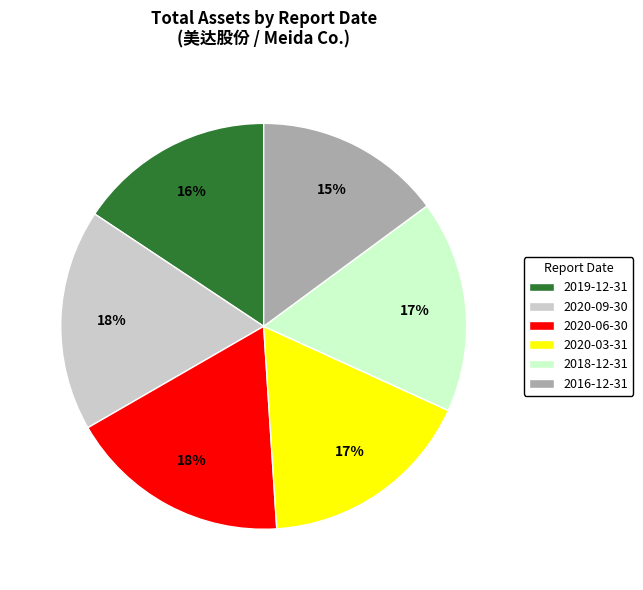

Combined, do 2016-12-31 and 2018-12-31 account for over 50%?

No